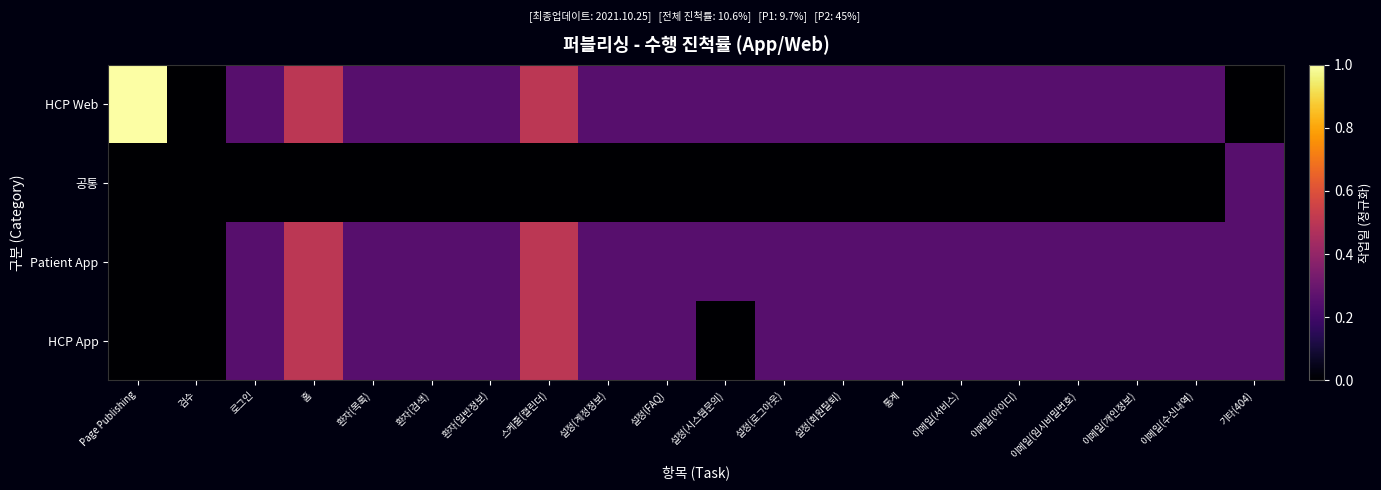

Which series has the widest spread of values?

HCP Web